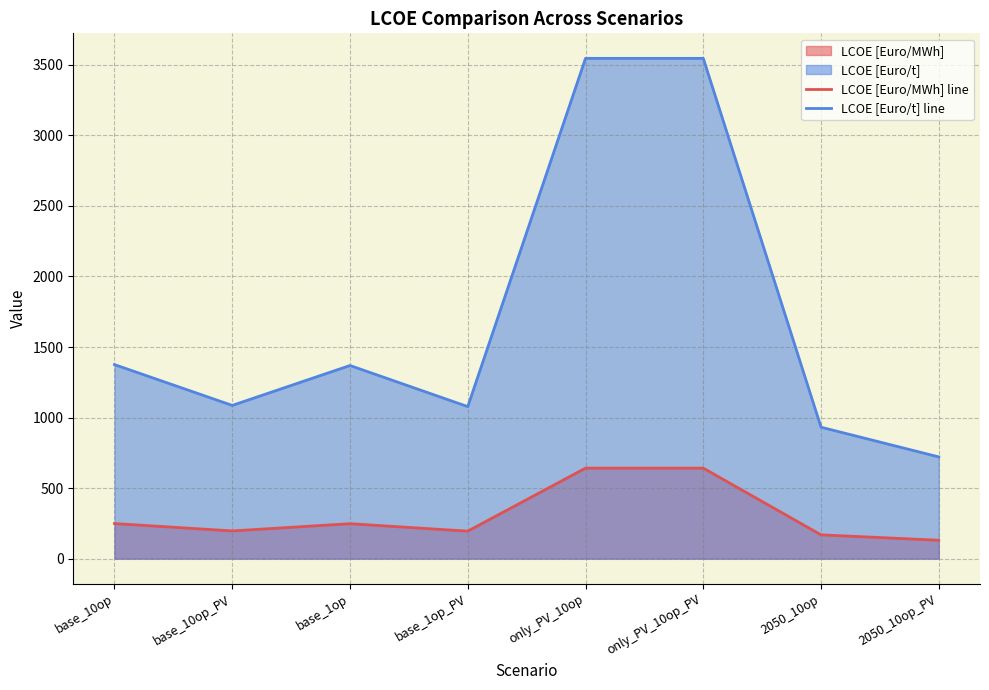

Which has a higher value, base_1op_PV or base_1op?

base_1op